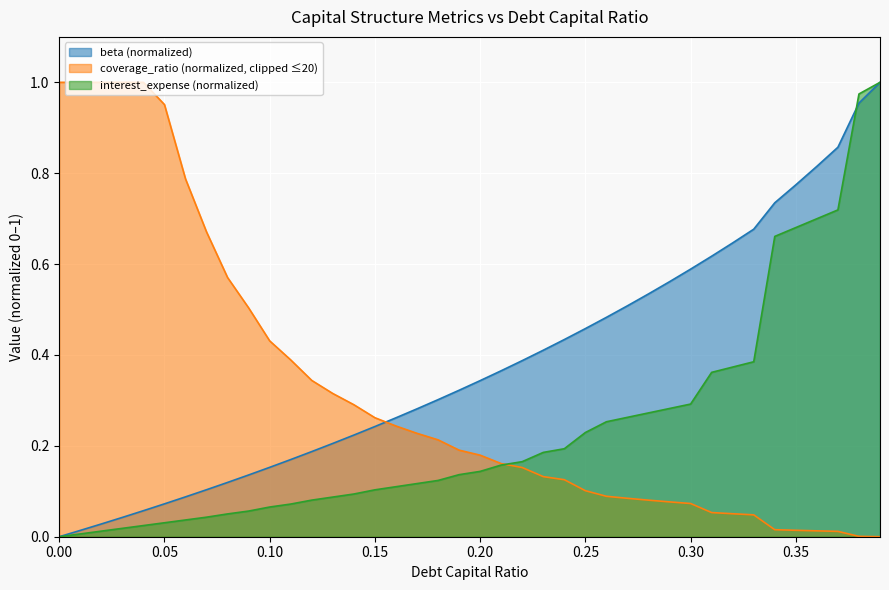

True or false: interest_expense has a value of 0.5 at 0.3.

False